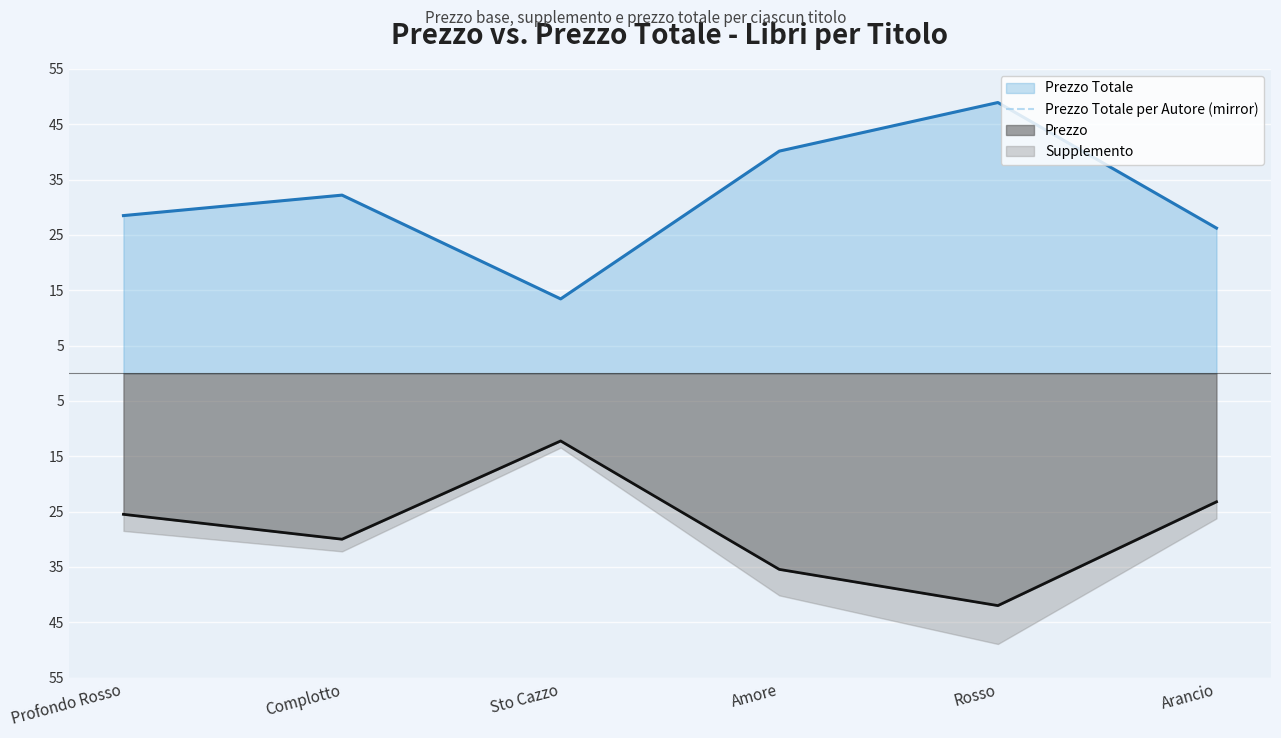

What is the label of the 2nd point from the left?

Complotto